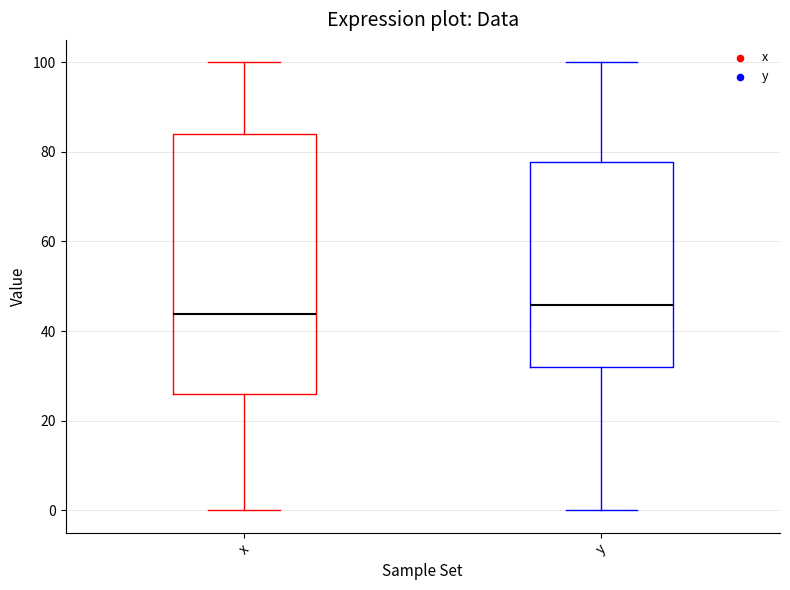

Reading left to right, transcribe this box plot: for each box, give where its median line is, the range the box spans, and where its two whiskers end, as read against the y-axis. The values are not printed on the chart, so give them approximately, as read against the axis.

x: median 44, box 26 to 84, whiskers 0 to 100
y: median 46, box 32 to 78, whiskers 0 to 100